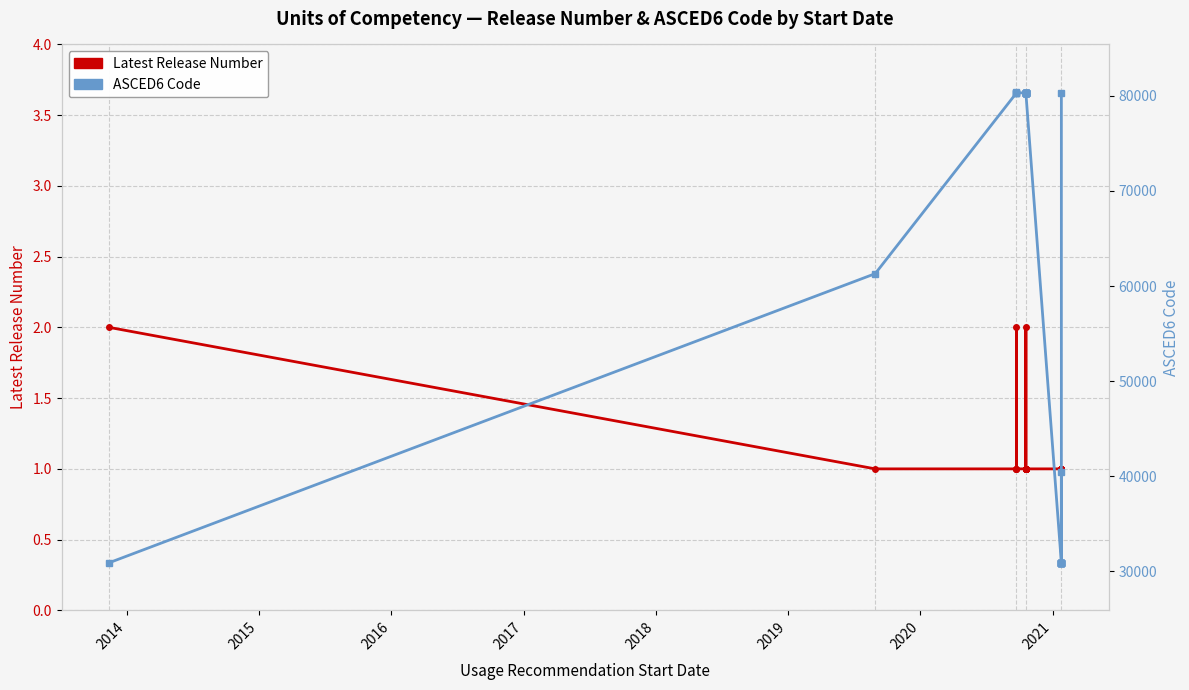

Reading right to left, what are all the values shown in this chart?

Latest Release Number: 1	1	1	1	1	1	1	1	1	1	1	1	1	2	1	1	1	1	1	1	1	1	1	1	1	1	2	1	1	1	2
ASCED6 Code: 80315	30901	30901	30901	30901	30901	30909	30909	40399	30909	30909	30901	80303	80317	80315	80315	80315	80315	80315	80315	80315	80315	80315	80301	80301	80317	80303	80399	80301	61301	30911